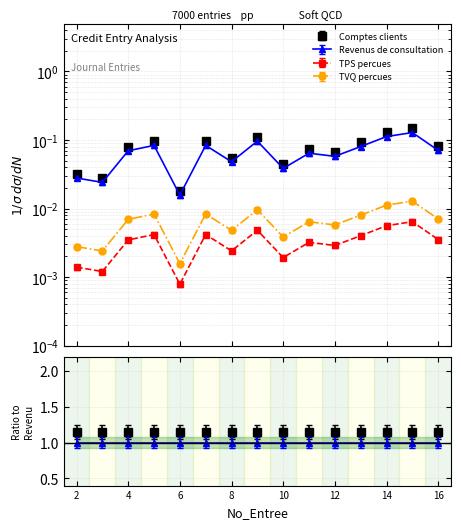

What is the sum of all TPS percues values?

0.1